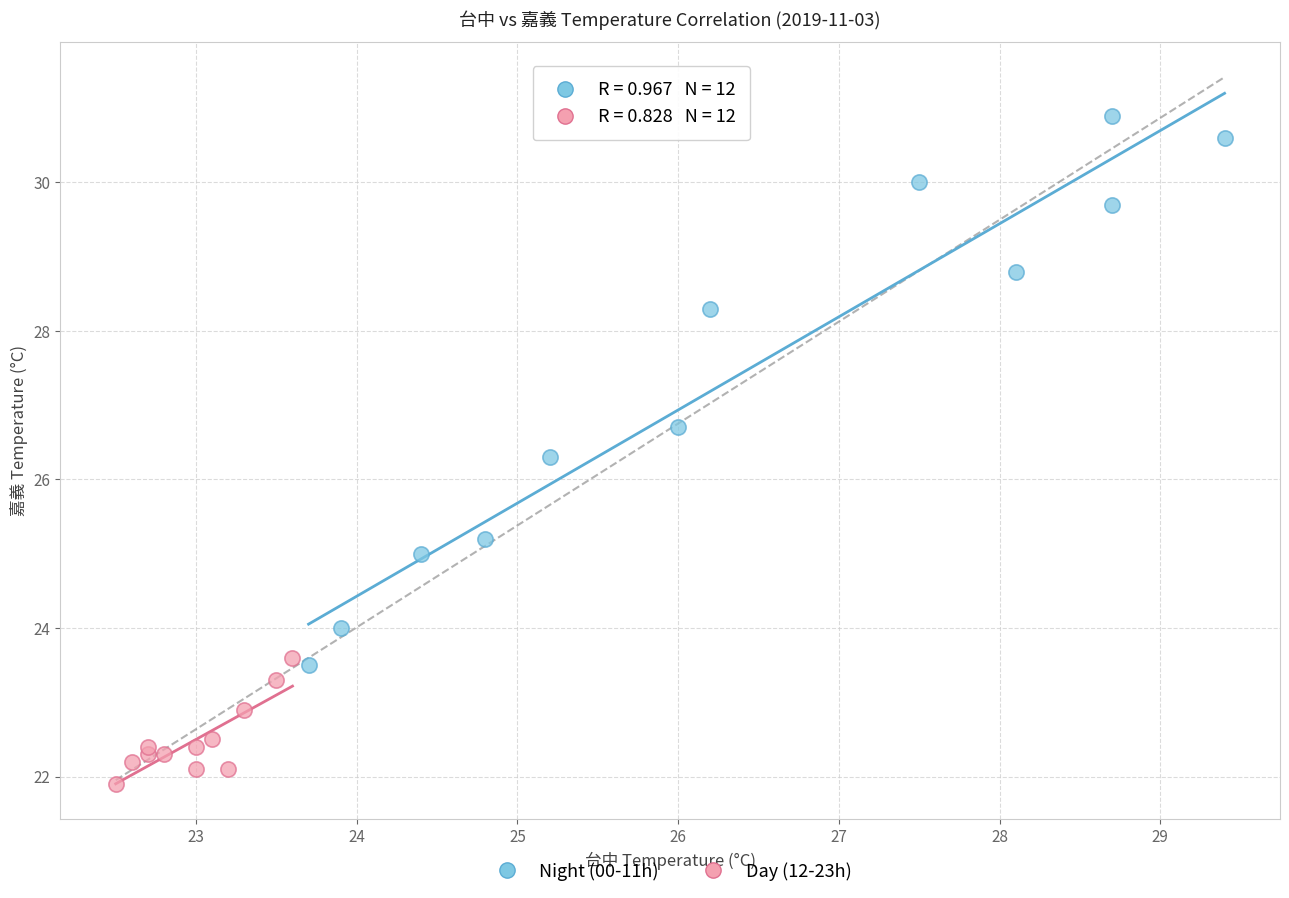

Which series reaches the maximum Y coordinate?

Night (00-11h)